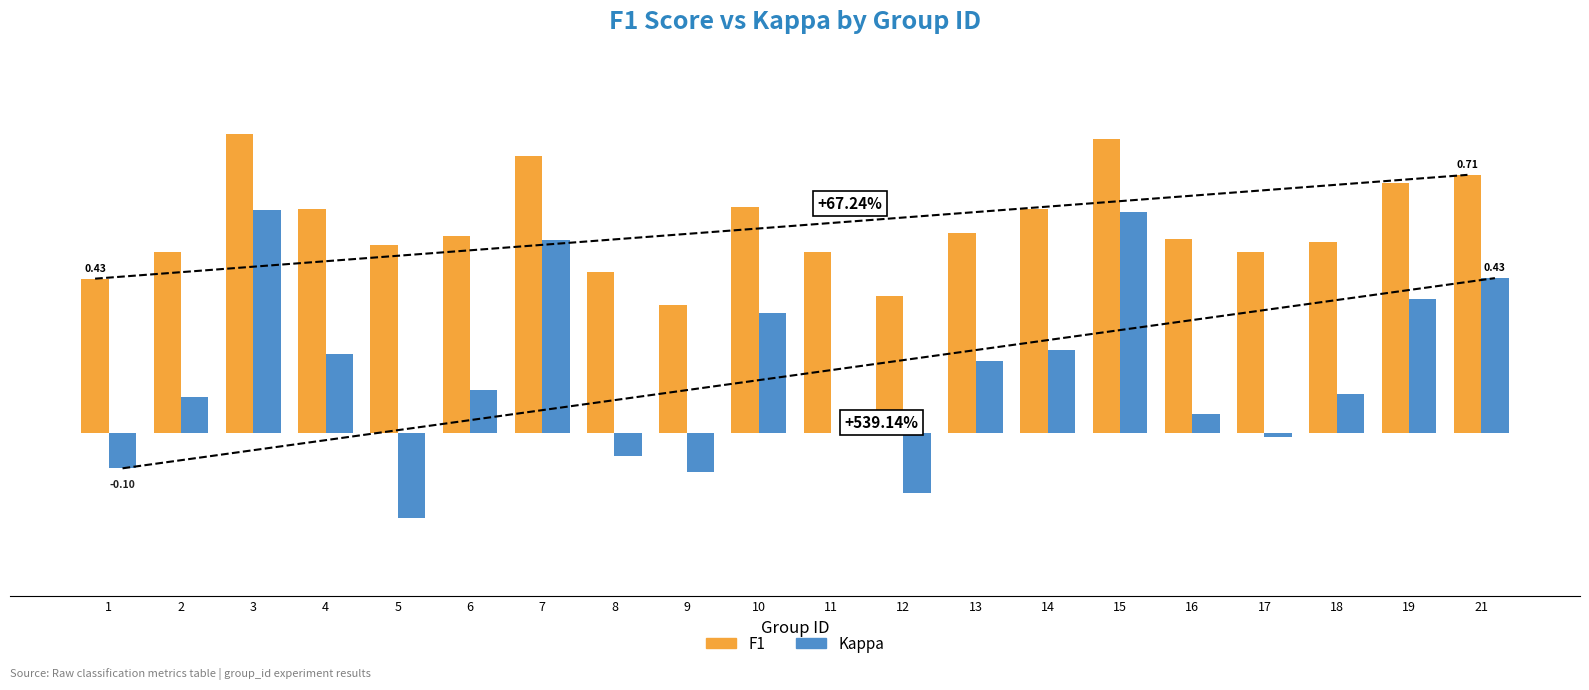

Reading left to right, transcribe all the data shown in this chart.

F1: 1=0.4	2=0.5	3=0.8	4=0.6	5=0.5	6=0.5	7=0.8	8=0.4	9=0.4	10=0.6	11=0.5	12=0.4	13=0.6	14=0.6	15=0.8	16=0.5	17=0.5	18=0.5	19=0.7	21=0.7
Kappa: 1=-0.1	2=0.1	3=0.6	4=0.2	5=-0.2	6=0.1	7=0.5	8=-0.1	9=-0.1	10=0.3	11=0.0	12=-0.2	13=0.2	14=0.2	15=0.6	16=0.1	17=-0.0	18=0.1	19=0.4	21=0.4